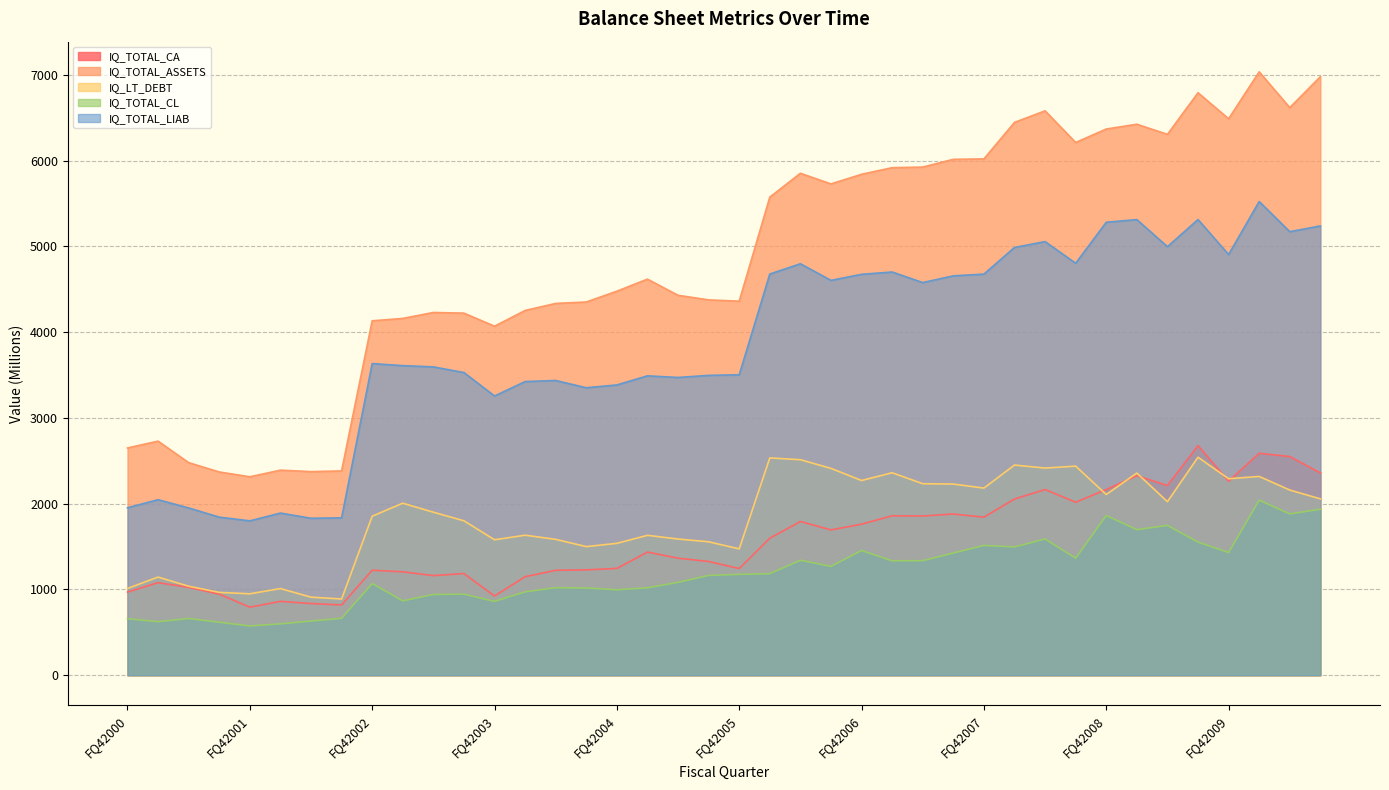

What is the label of the 32nd point from the right?

FQ42002